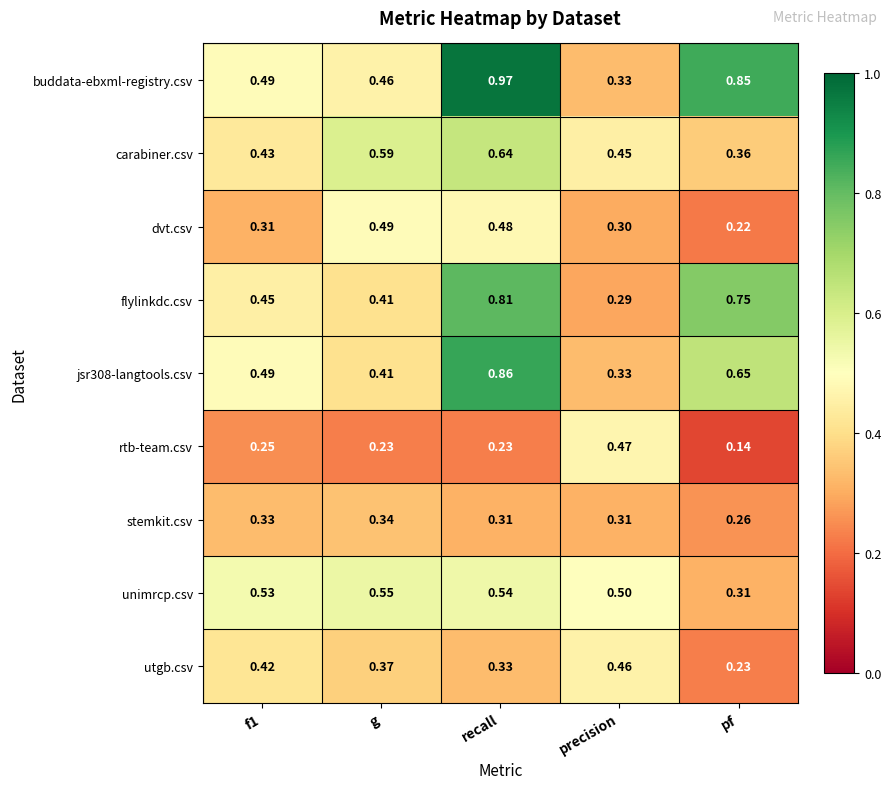

At which category does the chart reach its minimum across all series?

pf